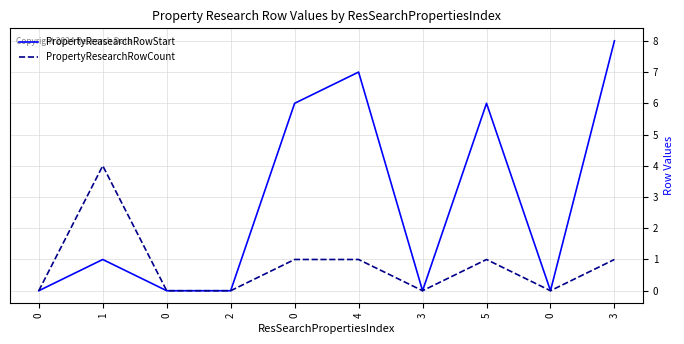

Which series has the widest spread of values?

PropertyReasearchRowStart